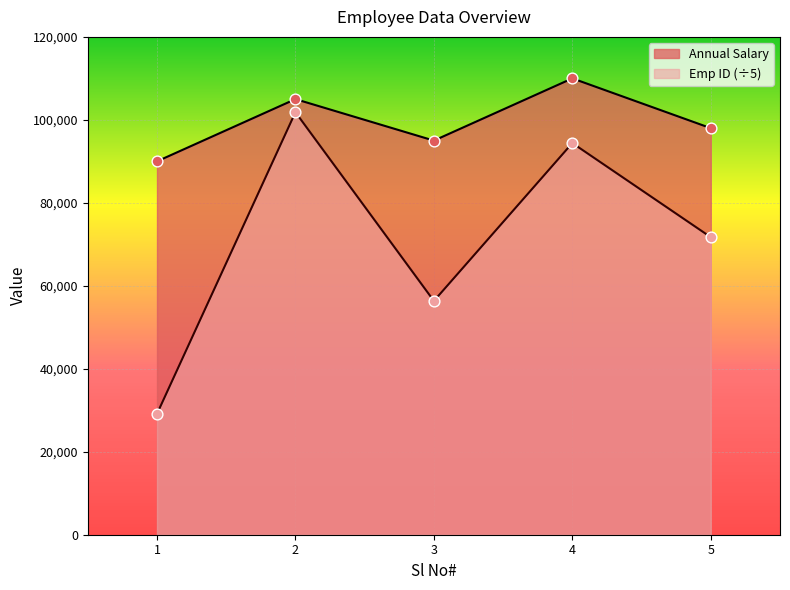

Which series reaches the minimum Y coordinate?

Emp ID